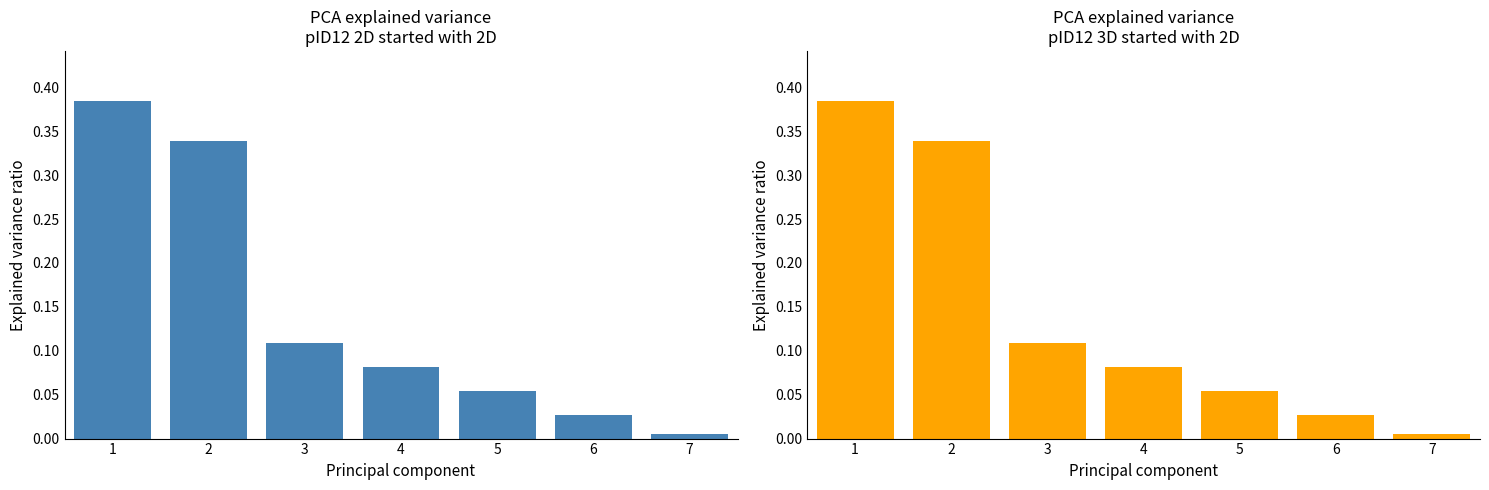

The 2D started with 2D series shows 0.2 at 2. True or false?

False